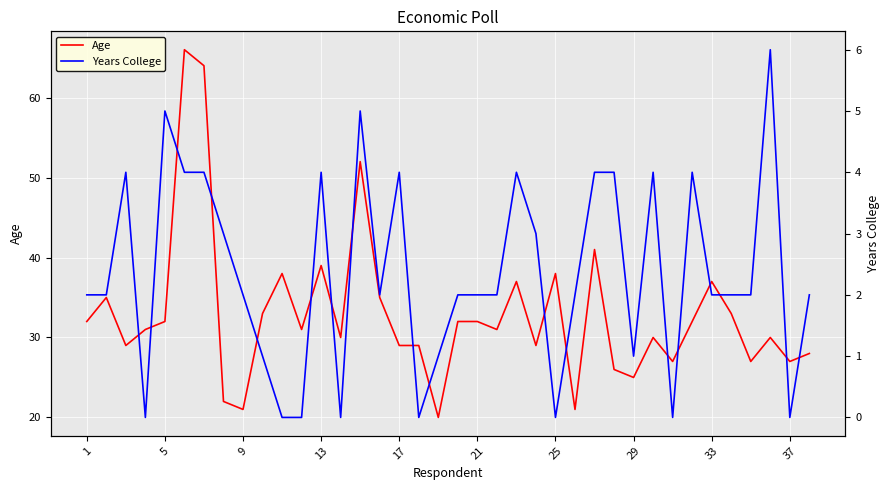

True or false: Age has a value of 8 at 17.

False